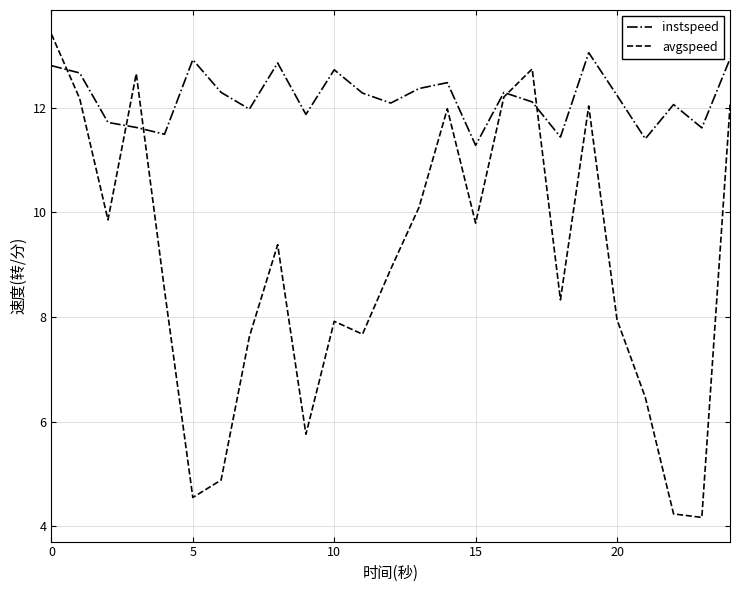

Which series has the widest spread of values?

avgspeed